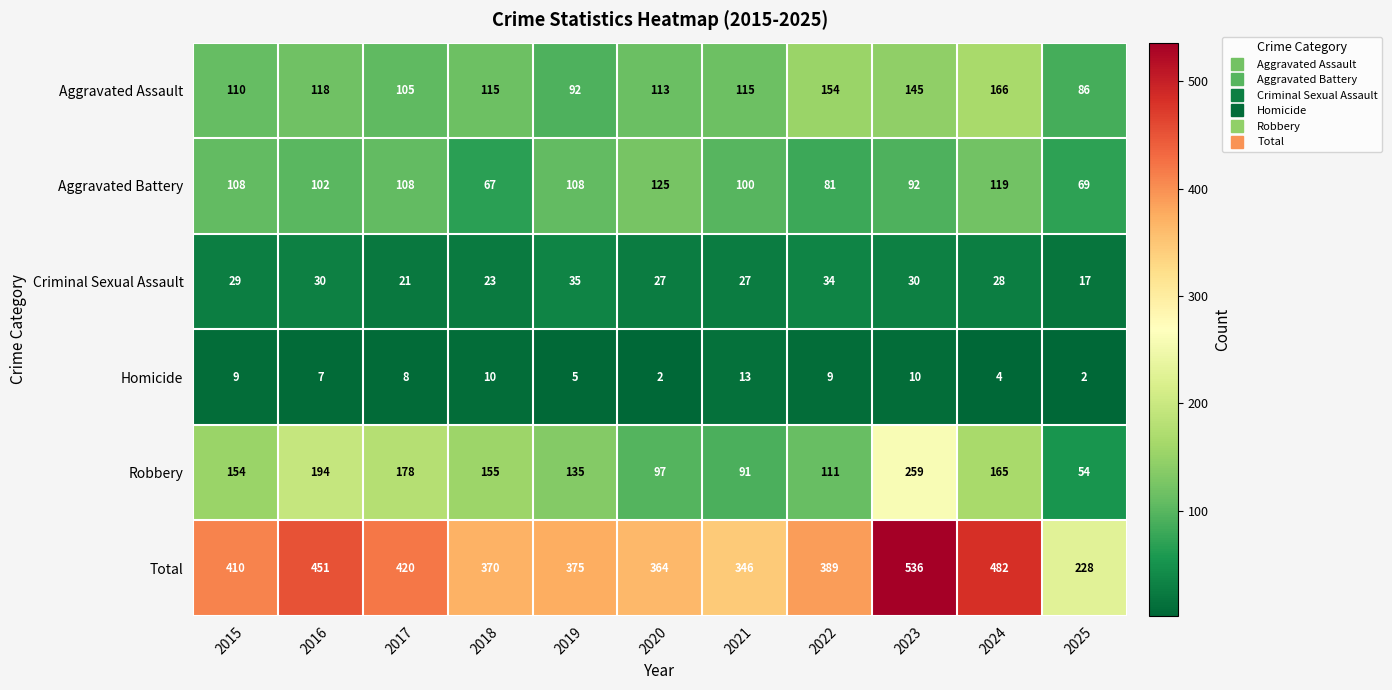

What is the maximum value shown in the chart?

536